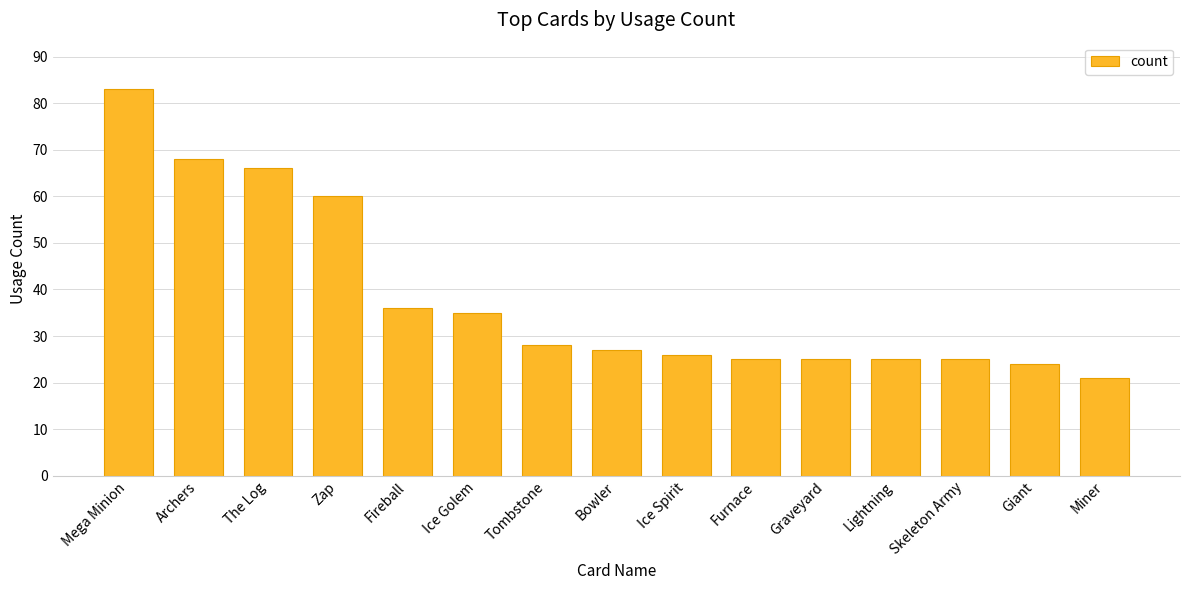

How many categories are shown in the chart?

15